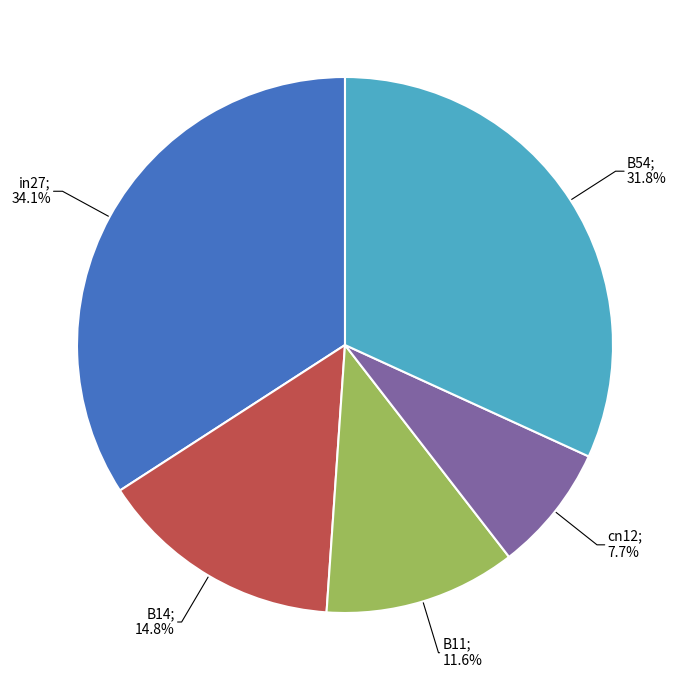

Does any single category account for the majority?

No